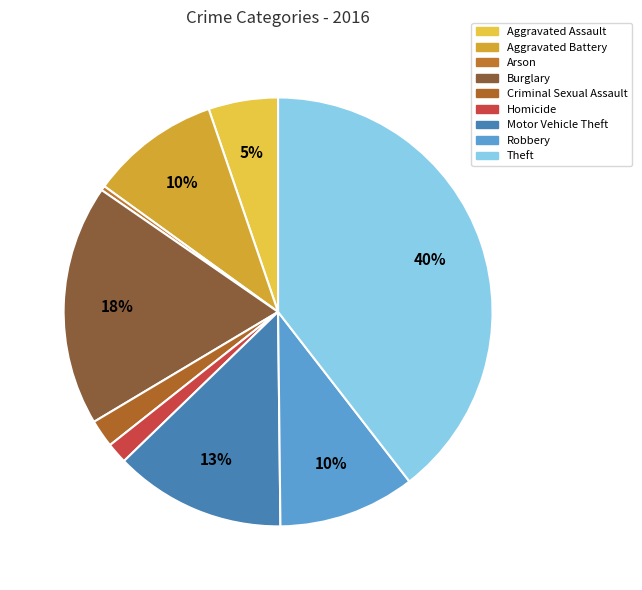

Which category has the smallest portion of the pie?

Arson